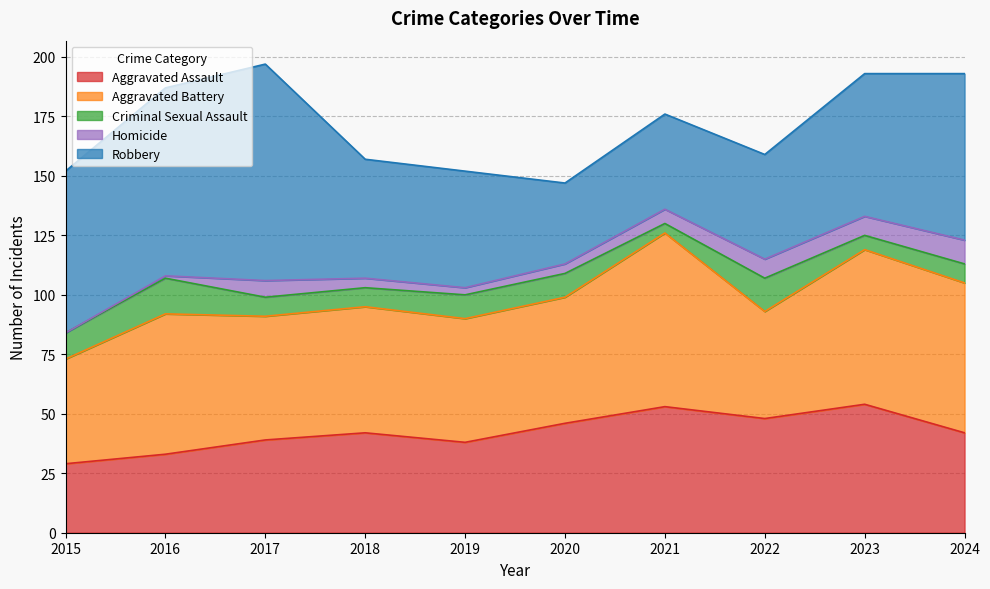

Which series has the largest range (max minus min)?

Robbery